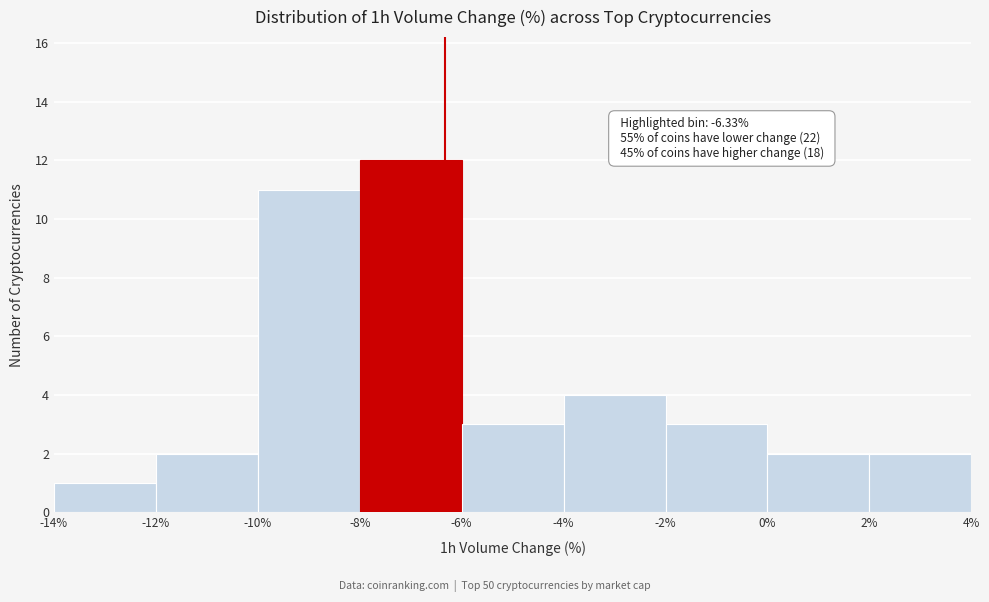

Over which range of the x-axis is the bar tallest?

-8% to -6%